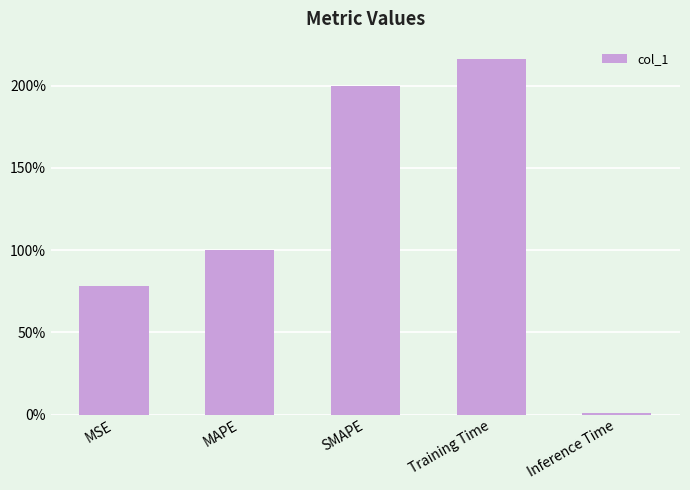

List the labels in order of value, largest first.

Training Time, SMAPE, MAPE, MSE, Inference Time